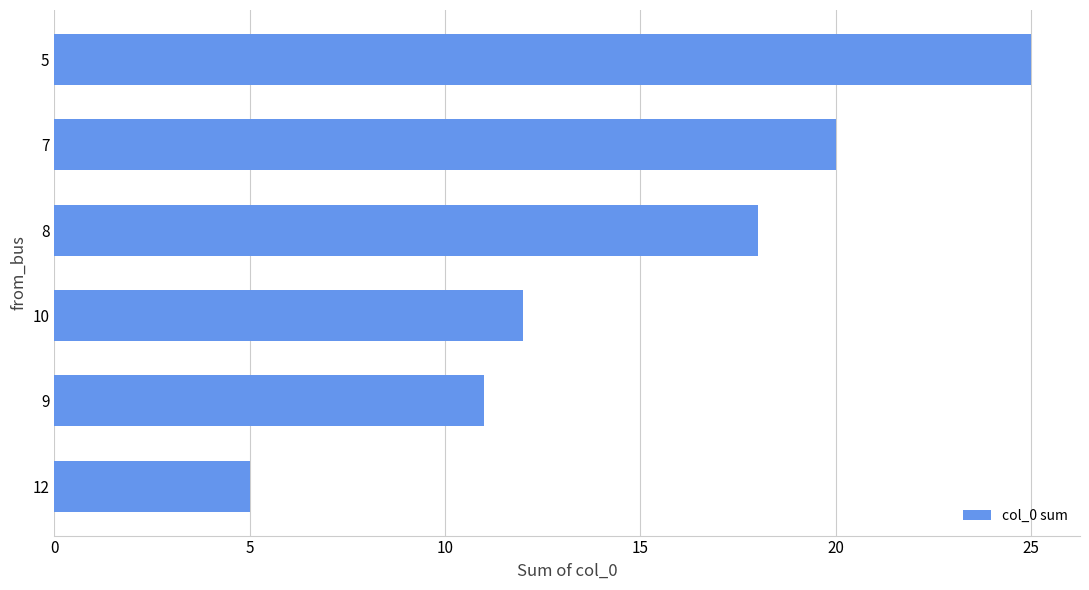

Is it true that the value at 12 is 5?

True